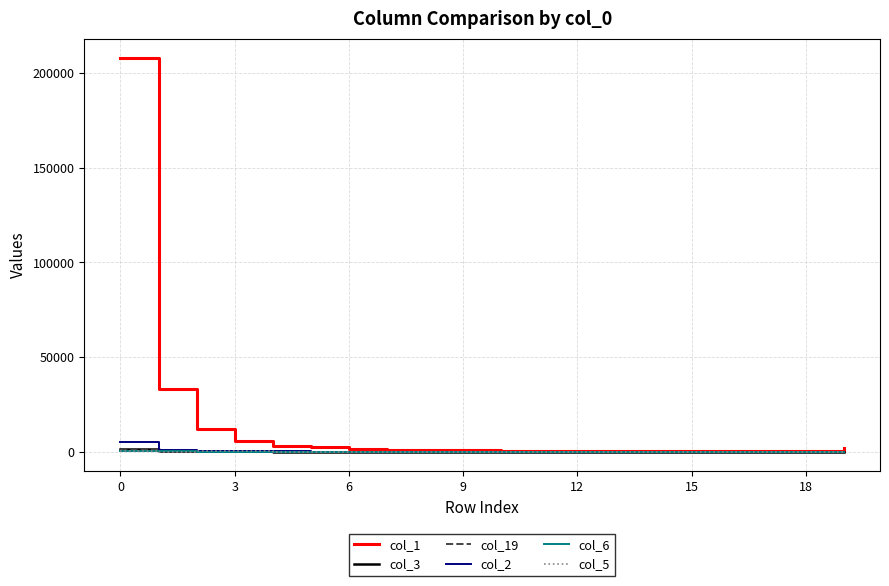

Which series has the widest spread of values?

col_1